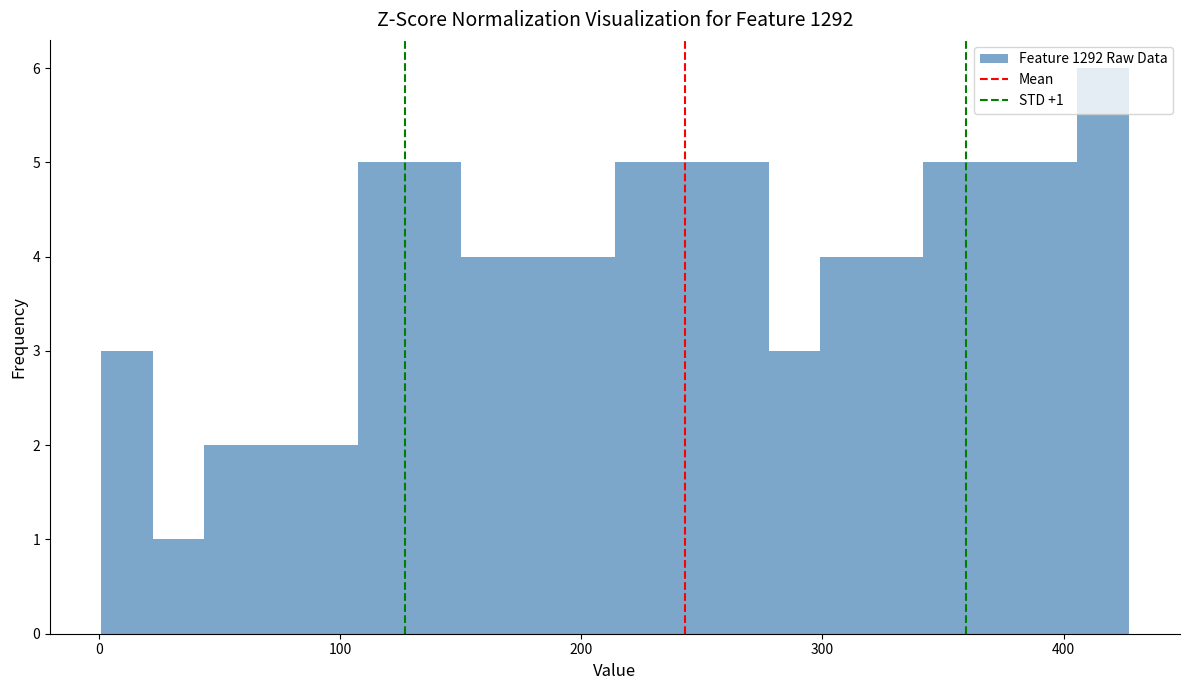

Around what value on the x-axis is the tallest bar? Give the approximate position of its centre, as read against the axis.

420